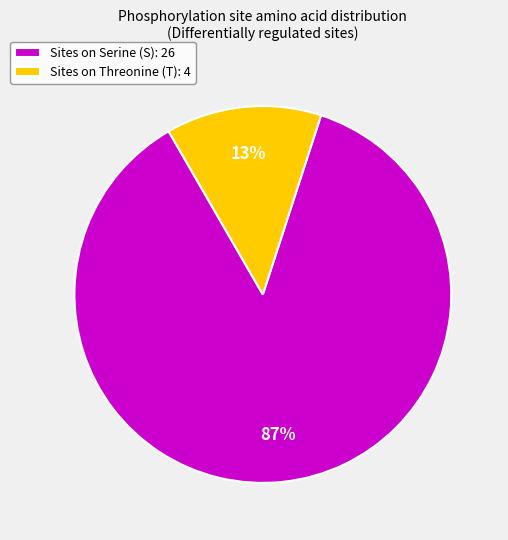

Combined, do Sites on Threonine (T): 4 and Sites on Serine (S): 26 account for over 50%?

Yes